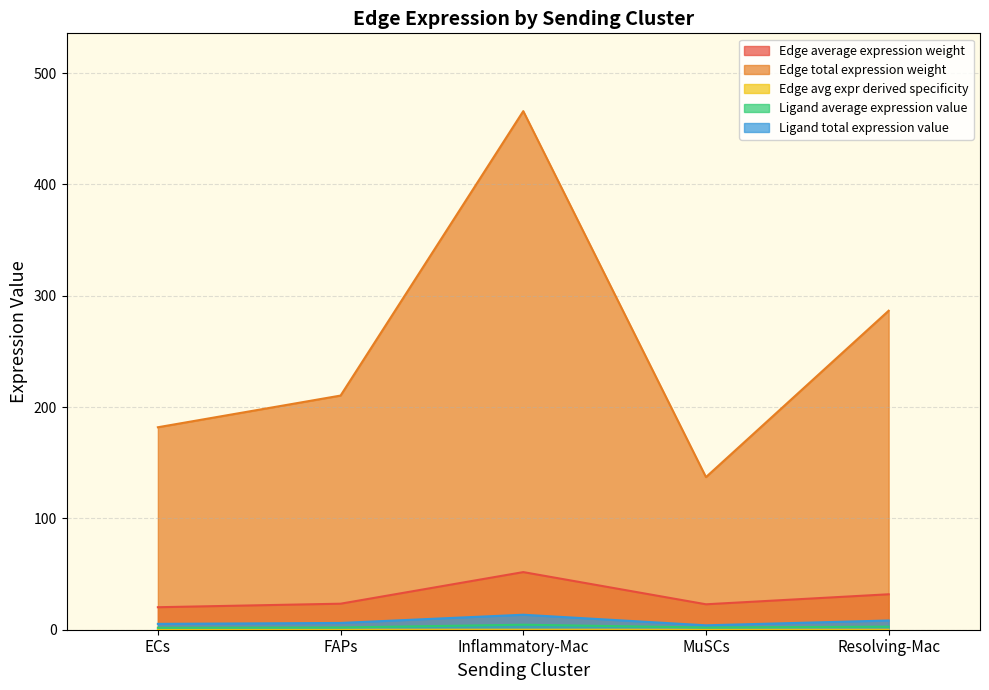

True or false: Edge avg expr derived specificity has more than 1 points higher than both neighbors.

False